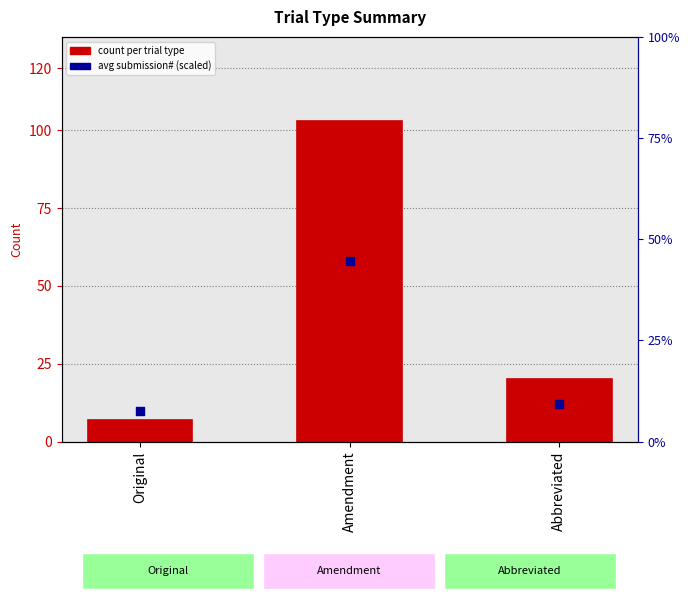

What is the total value across all series at Original?

17